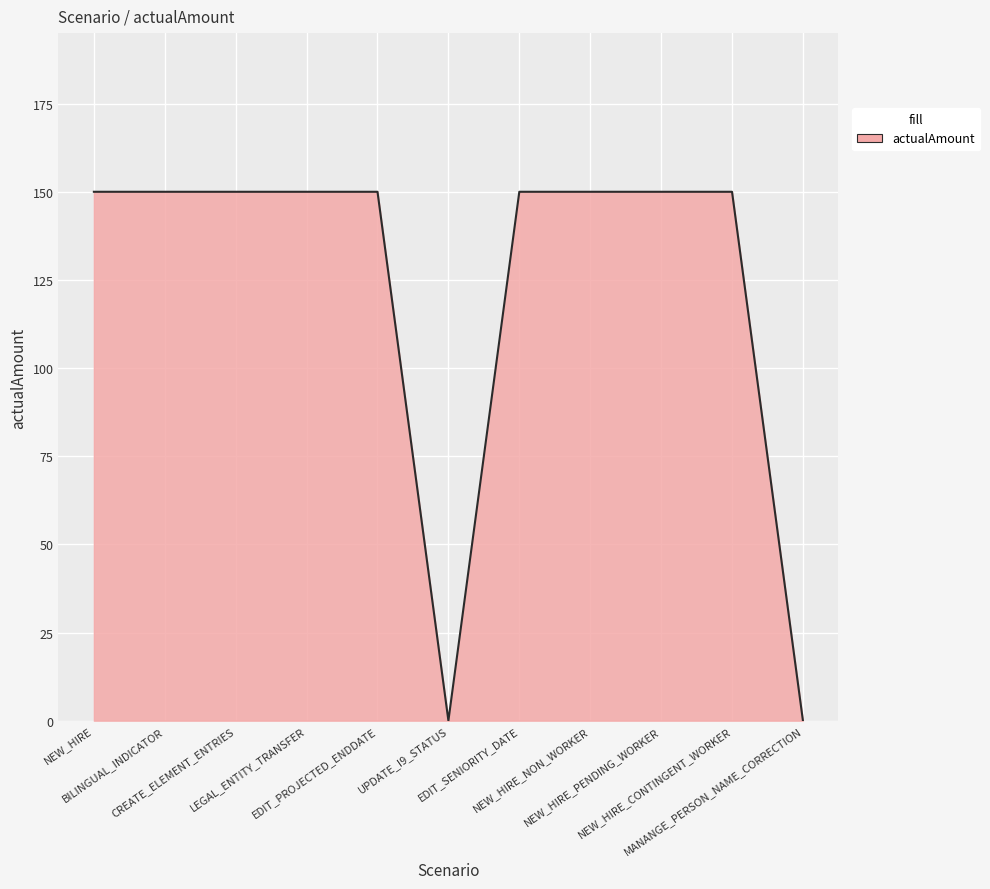

What is the difference between the maximum and minimum values?

150